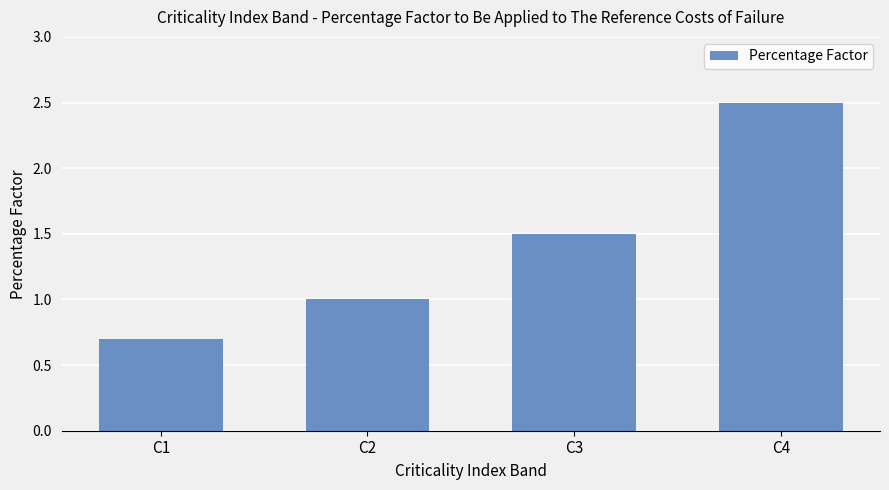

Is it true that the value at C3 is 1.5?

True